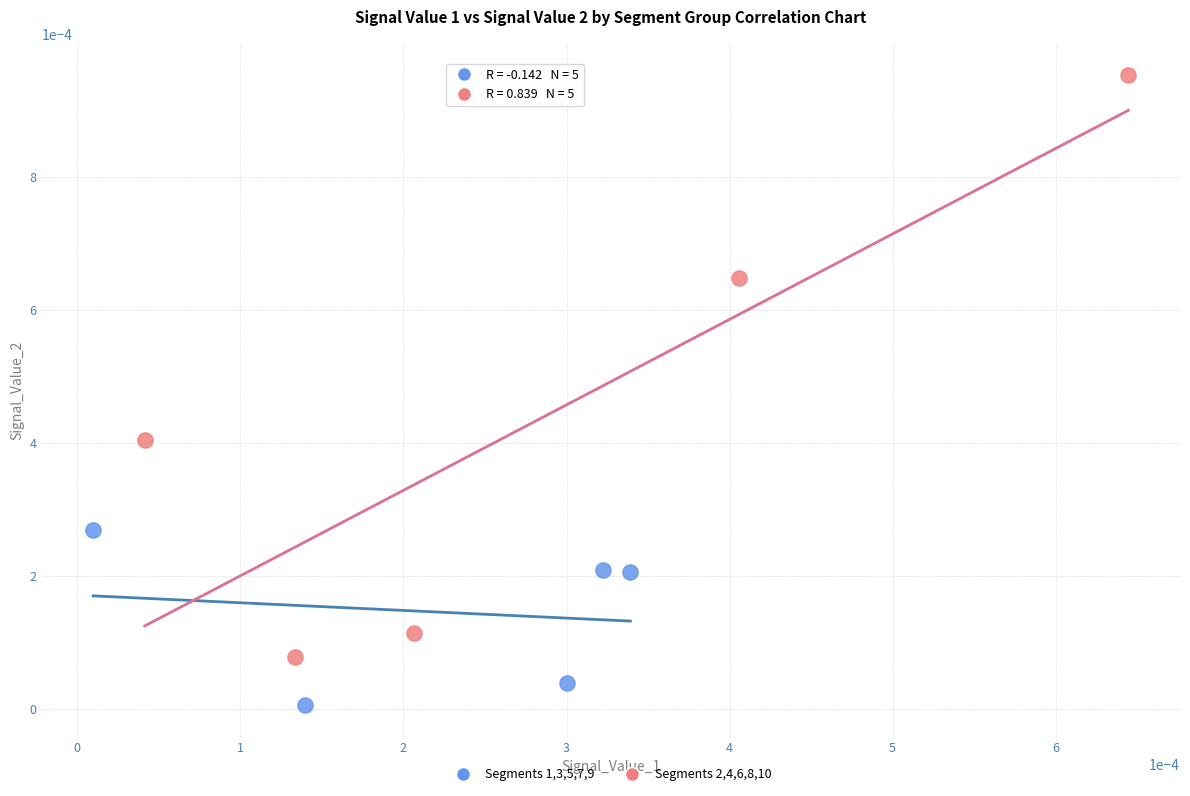

Which series reaches the maximum Y coordinate?

Segments 2,4,6,8,10